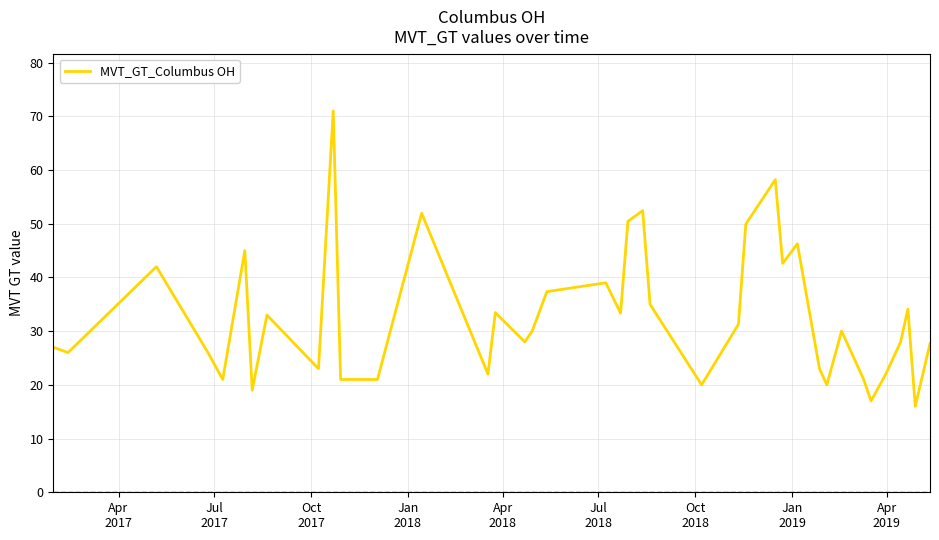

What is the maximum value shown in the chart?

71.0